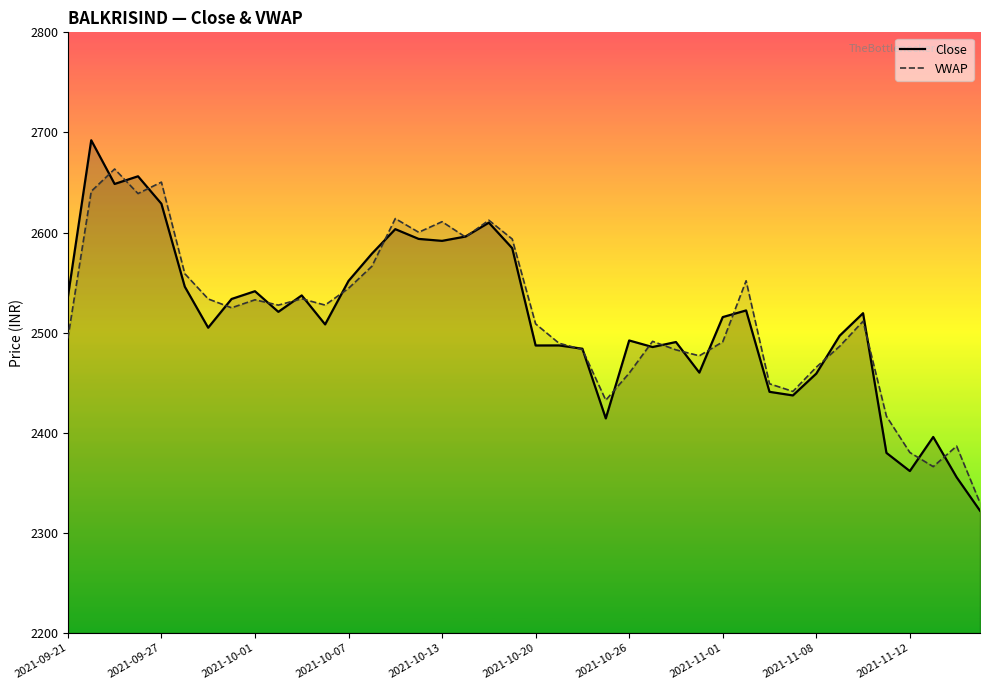

What is the minimum value shown in the chart?

2322.2